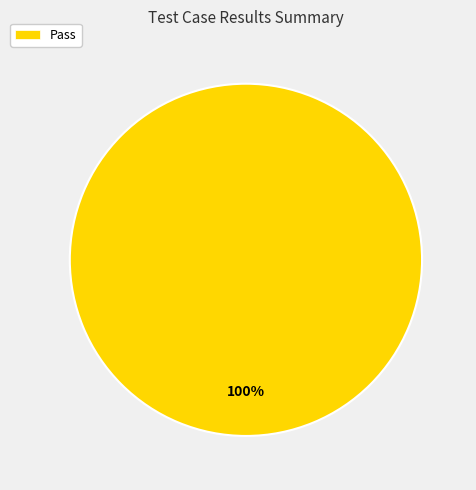

To the nearest percent, what portion does Pass represent?

100%